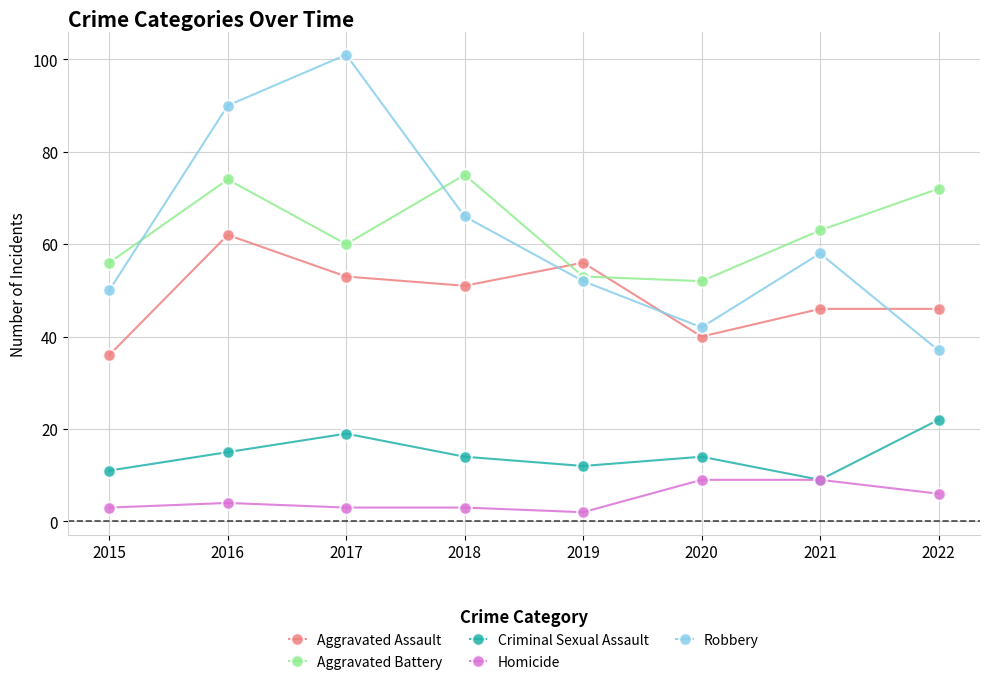

The value of Robbery at 2022 is 54. True or false?

False